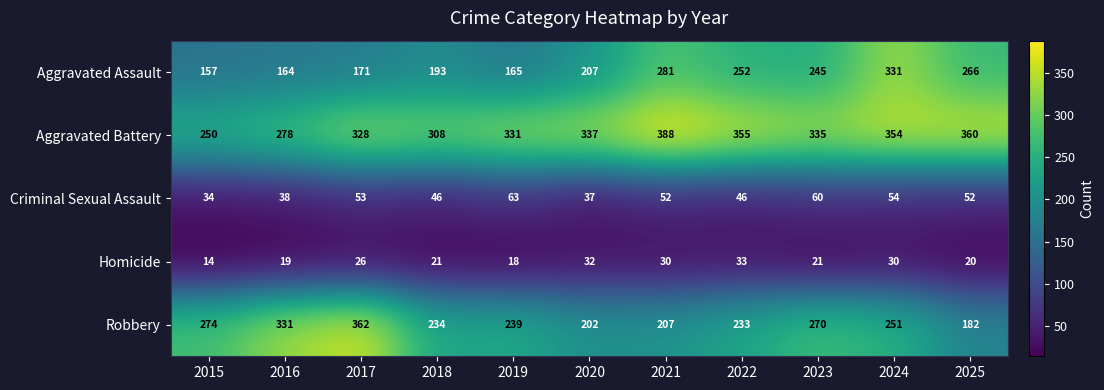

Is it true that Criminal Sexual Assault equals 31 at 2017?

False